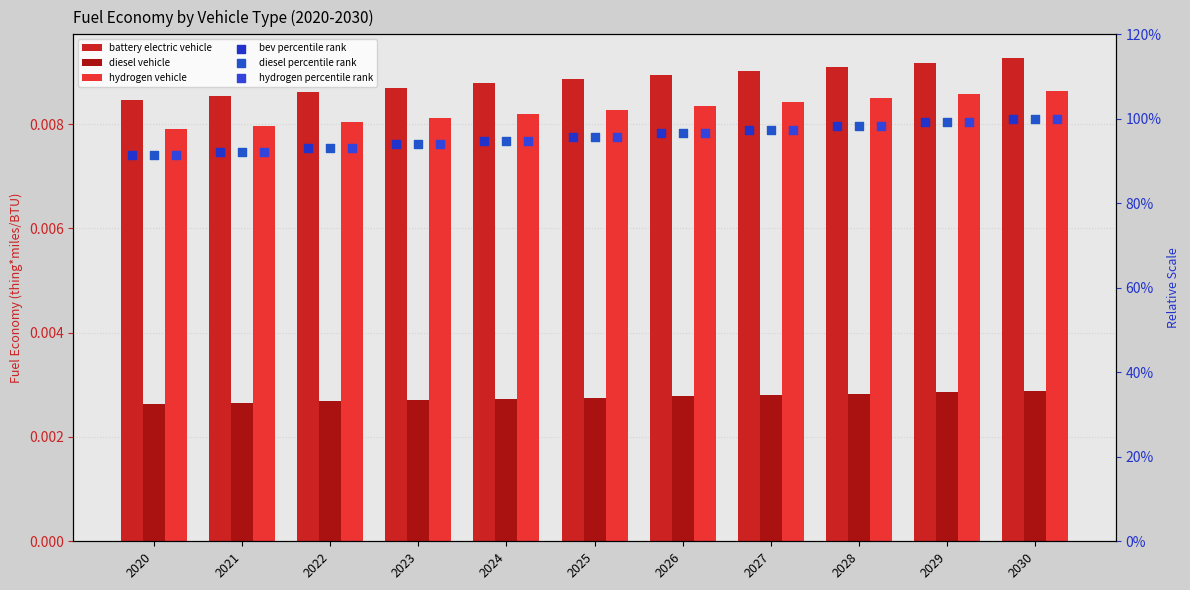

At which category is the sum across all series the highest?

2030